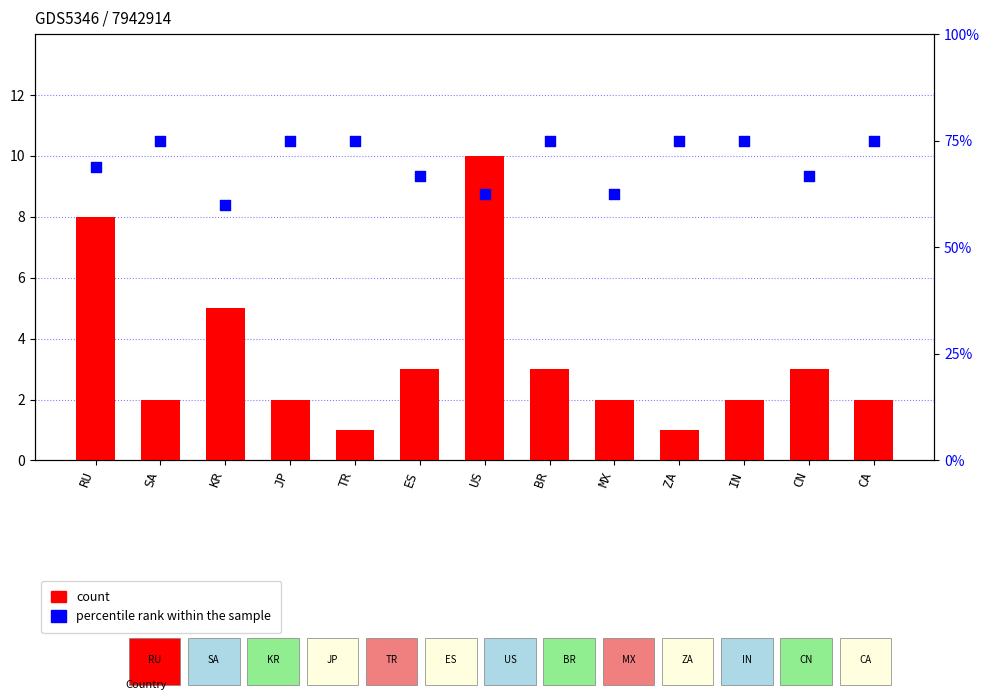

Which series has the widest spread of Y values?

count